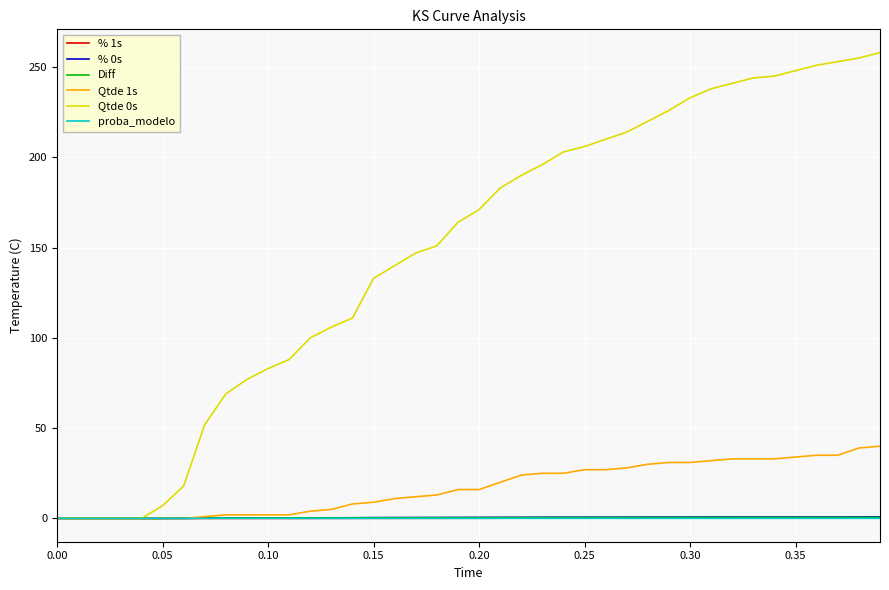

What is the greatest value displayed?

258.0